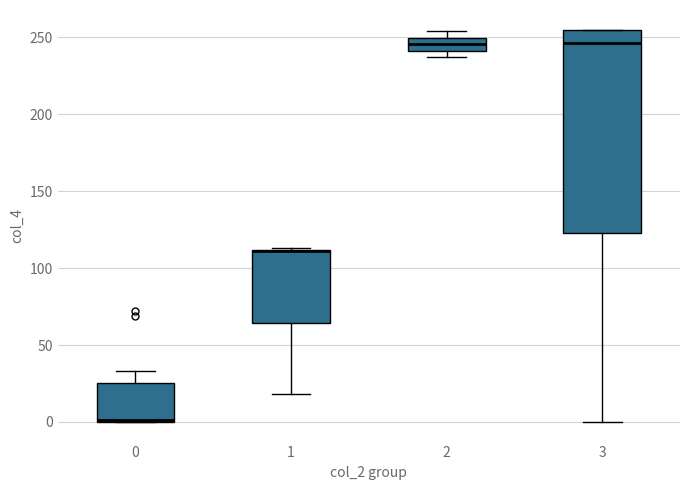

Reading left to right, transcribe this box plot: for each box, give where its median line is, the range the box spans, and where its two whiskers end, as read against the y-axis. The values are not printed on the chart, so give them approximately, as read against the axis.

0: median 0 (drawn on the box's lower edge), box 0 to 25, whiskers 0 to 35
1: median 110 (drawn on the box's upper edge), box 65 to 110, whiskers 20 to 115
2: median 245, box 240 to 250, whiskers 235 to 255
3: median 245, box 125 to 255, whiskers 0 to 255